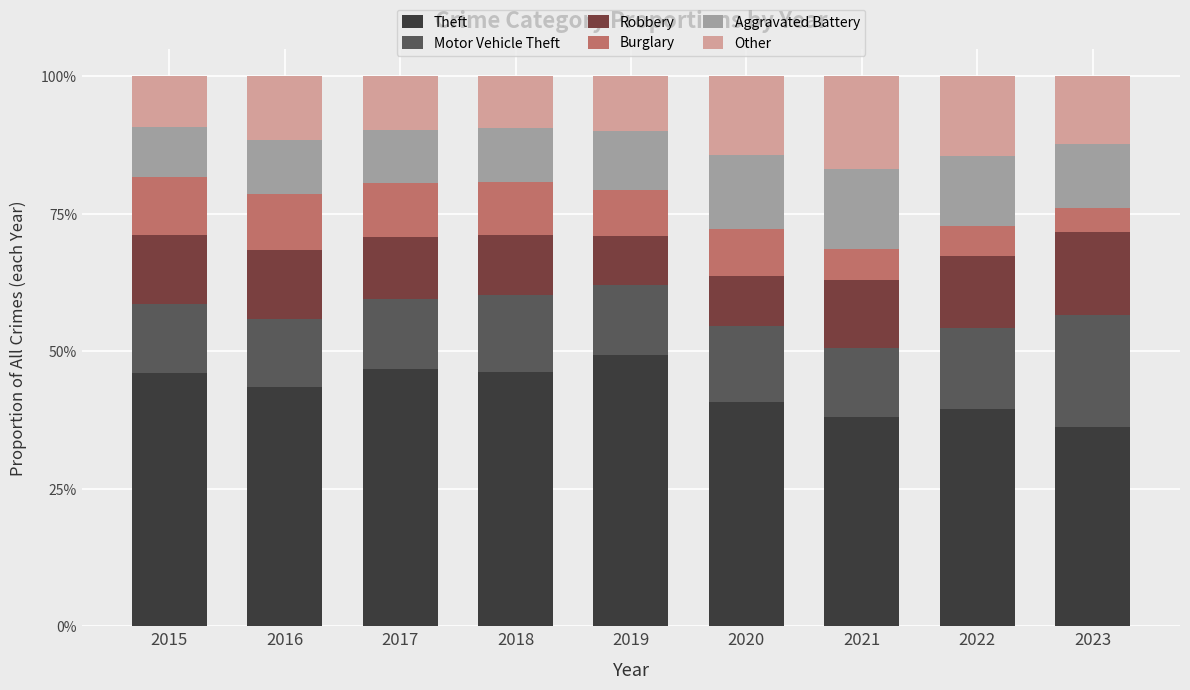

Read the Theft value at 2015.

46.0